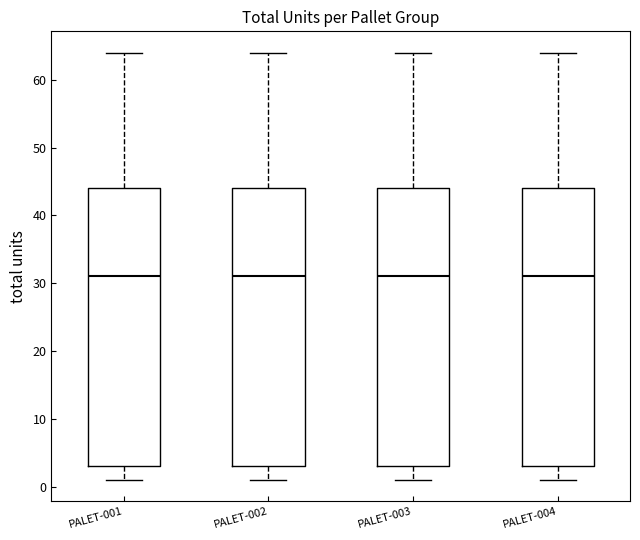

Reading left to right, transcribe this box plot: for each box, give where its median line is, the range the box spans, and where its two whiskers end, as read against the y-axis. The values are not printed on the chart, so give them approximately, as read against the axis.

PALET-001: median 31, box 3 to 44, whiskers 1 to 64
PALET-002: median 31, box 3 to 44, whiskers 1 to 64
PALET-003: median 31, box 3 to 44, whiskers 1 to 64
PALET-004: median 31, box 3 to 44, whiskers 1 to 64